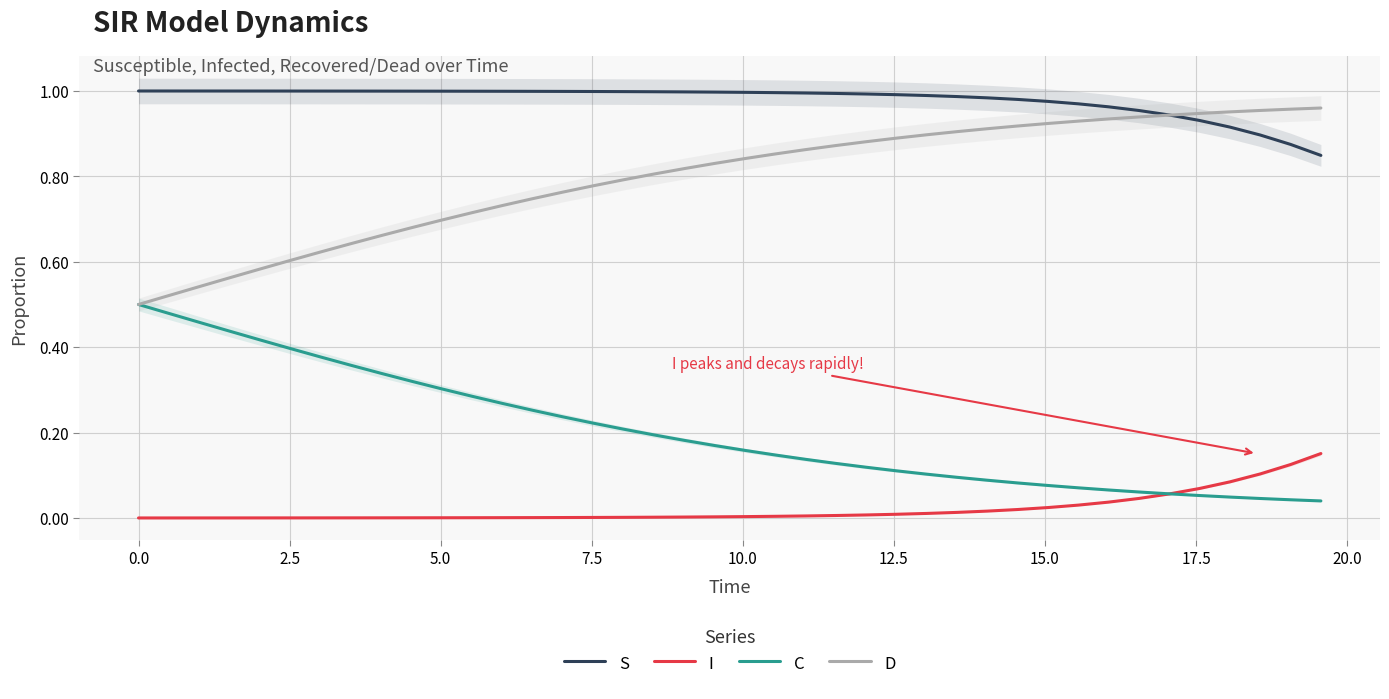

True or false: I and S intersect in this chart.

False